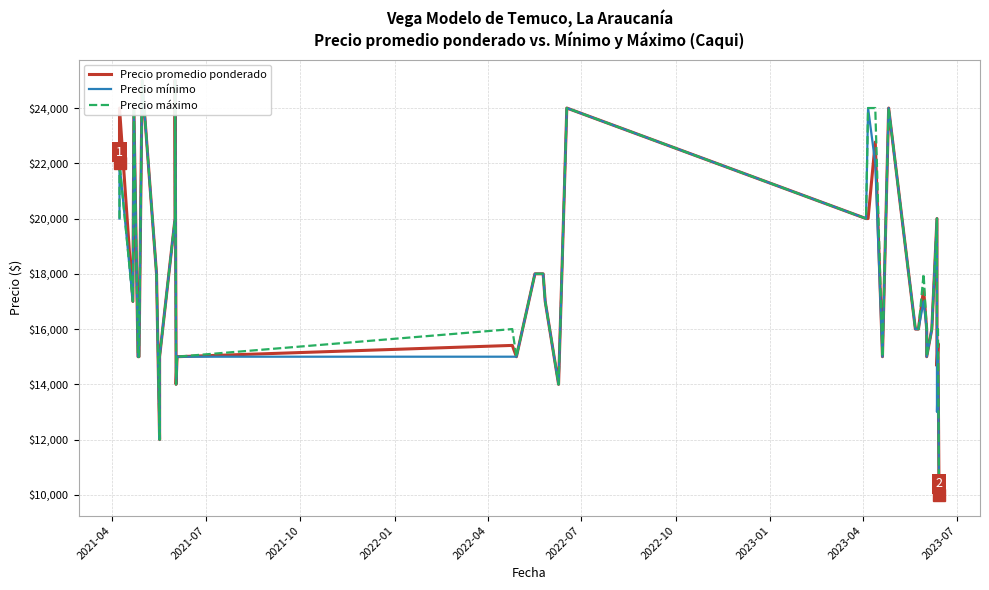

How many lines are shown in the chart?

3